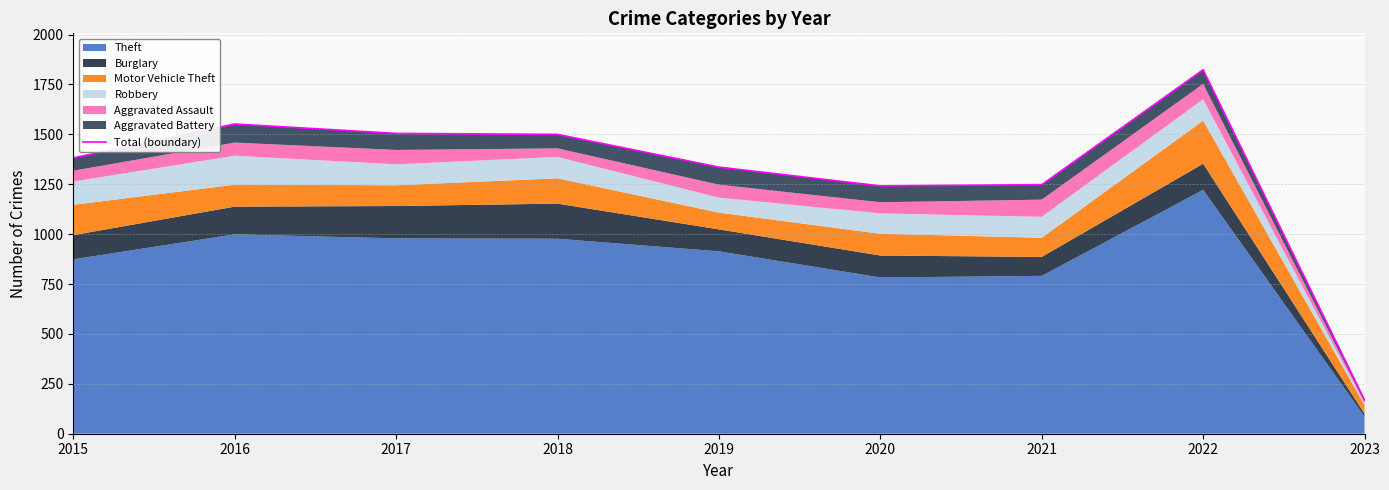

At which label is the value closest to 996?

2020